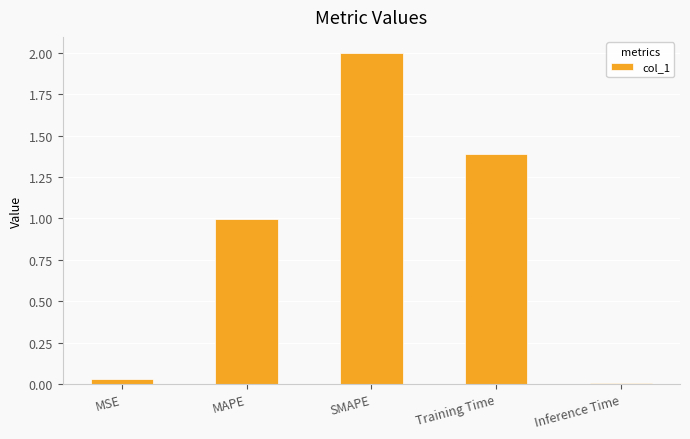

At which category does the chart reach its peak across all series?

SMAPE